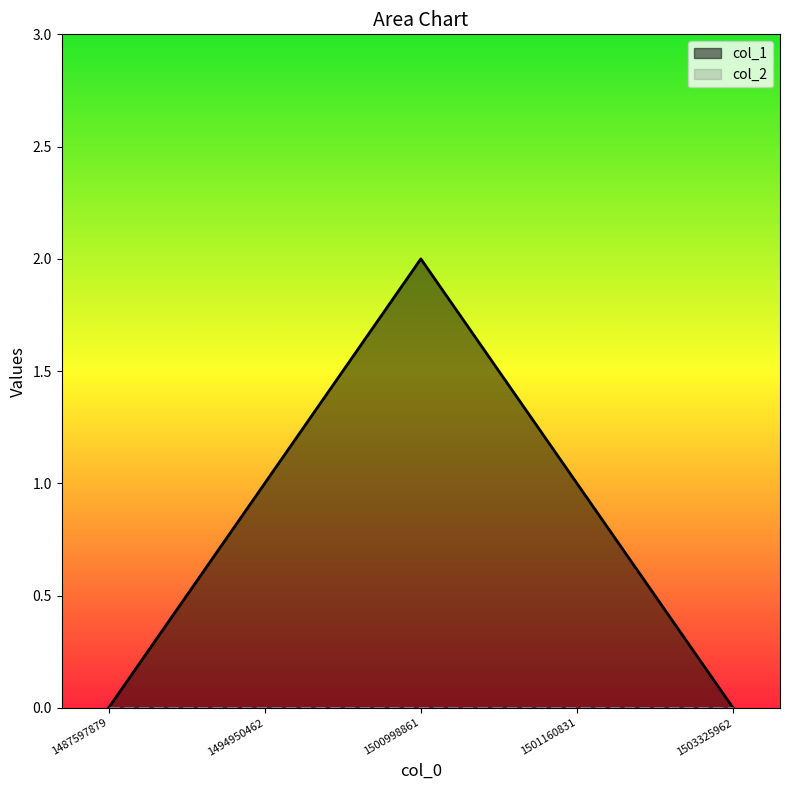

How many lines are shown in the chart?

2